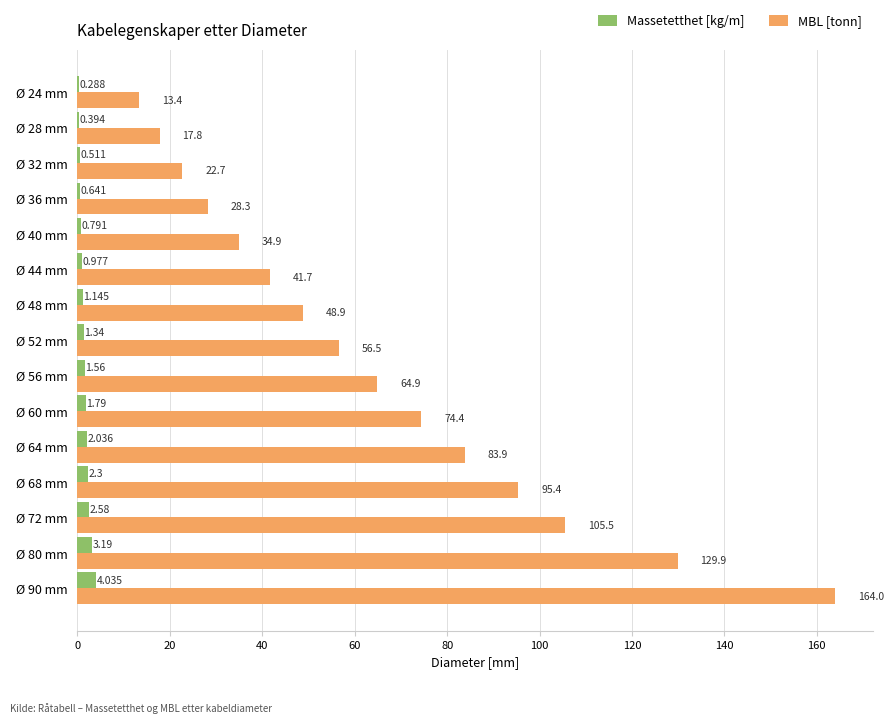

Between Ø 40 mm and Ø 44 mm, which series saw the biggest shift?

MBL [tonn]